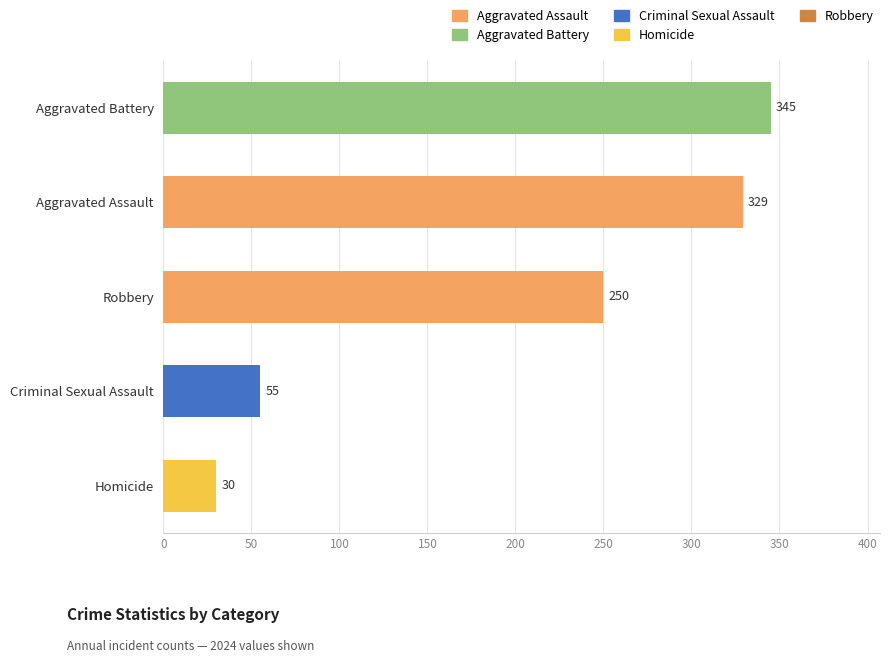

Approximately how many times larger is the value at Aggravated Battery compared to Robbery?

1.4